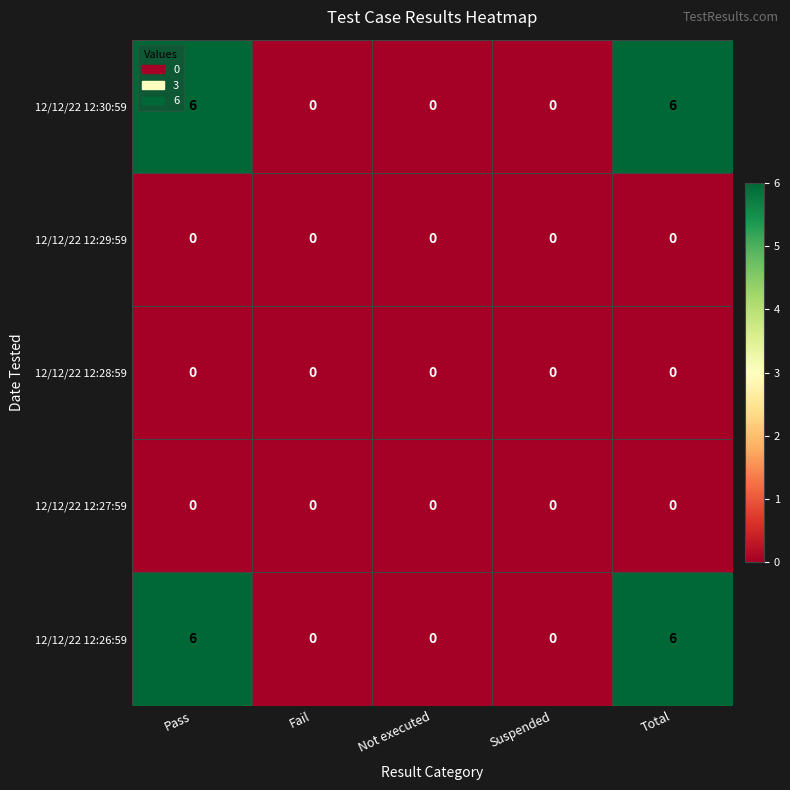

What is the sum of all 12/12/22 12:30:59 values?

12